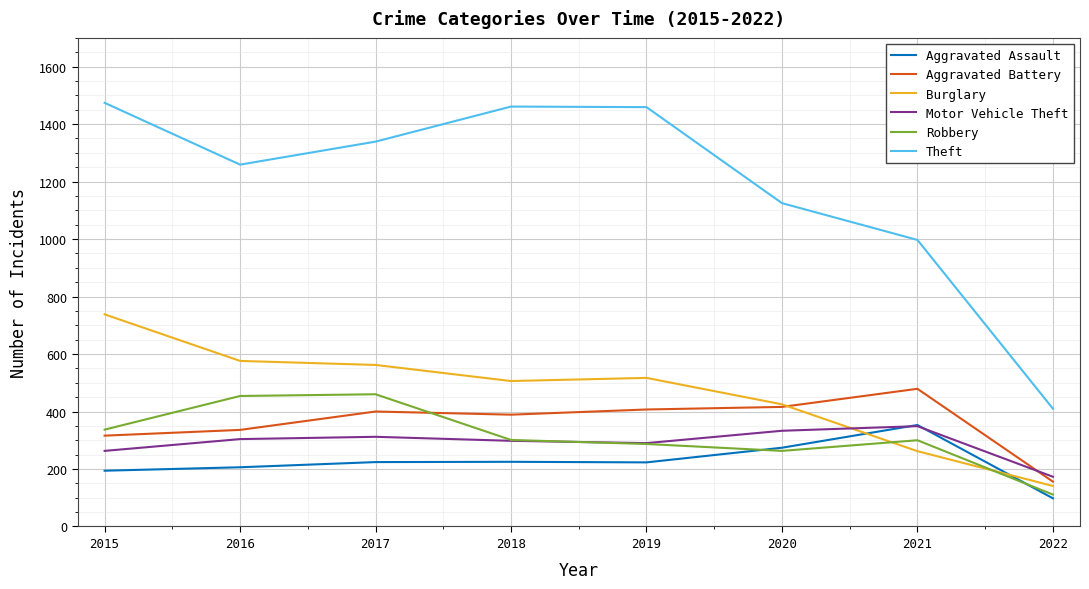

Which series has the widest spread of values?

Theft